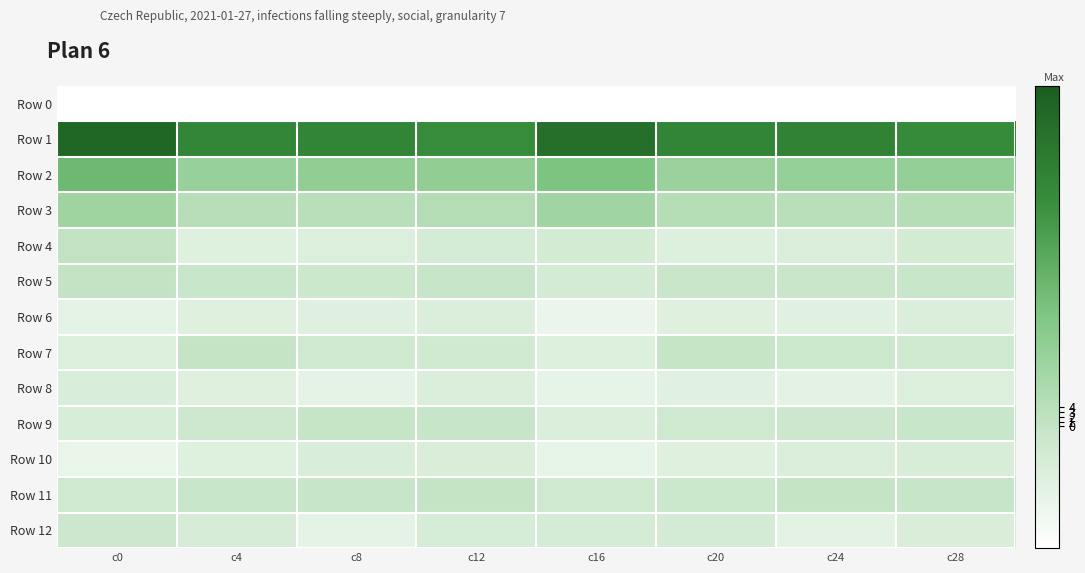

Reading left to right, transcribe all the data shown in this chart.

Row 0: c0=-223.9	c4=-200.1	c8=-203.2	c12=-199.2	c16=-191.3	c20=-199.6	c24=-202.3	c28=-198.9
Row 1: c0=65.7	c4=50.1	c8=51.1	c12=47.0	c16=61.3	c20=50.4	c24=51.6	c28=47.1
Row 2: c0=28.5	c4=15.0	c8=16.6	c12=16.6	c16=23.3	c20=14.3	c24=15.1	c28=15.6
Row 3: c0=12.4	c4=4.5	c8=4.2	c12=5.2	c16=11.8	c20=4.7	c24=3.9	c28=4.9
Row 4: c0=0.9	c4=-10.9	c8=-10.1	c12=-6.5	c16=-5.7	c20=-10.5	c24=-9.2	c28=-6.1
Row 5: c0=0.4	c4=-1.3	c8=-2.5	c12=-1.2	c16=-6.4	c20=-1.7	c24=-1.8	c28=-1.3
Row 6: c0=-13.9	c4=-11.0	c8=-11.4	c12=-9.6	c16=-16.3	c20=-10.9	c24=-11.7	c28=-9.4
Row 7: c0=-10.1	c4=-0.5	c8=-4.5	c12=-4.8	c16=-10.4	c20=-0.8	c24=-3.4	c28=-4.1
Row 8: c0=-8.9	c4=-11.3	c8=-14.0	c12=-9.6	c16=-14.6	c20=-11.8	c24=-13.2	c28=-9.9
Row 9: c0=-8.0	c4=-3.7	c8=-0.7	c12=-1.1	c16=-9.5	c20=-4.0	c24=-2.8	c28=-1.3
Row 10: c0=-15.7	c4=-10.8	c8=-9.0	c12=-8.4	c16=-14.6	c20=-11.1	c24=-9.1	c28=-8.2
Row 11: c0=-4.4	c4=-1.3	c8=-1.1	c12=-0.2	c16=-4.3	c20=-2.6	c24=-0.5	c28=-1.2
Row 12: c0=-3.0	c4=-7.2	c8=-13.9	c12=-7.2	c16=-6.6	c20=-6.4	c24=-13.4	c28=-8.4